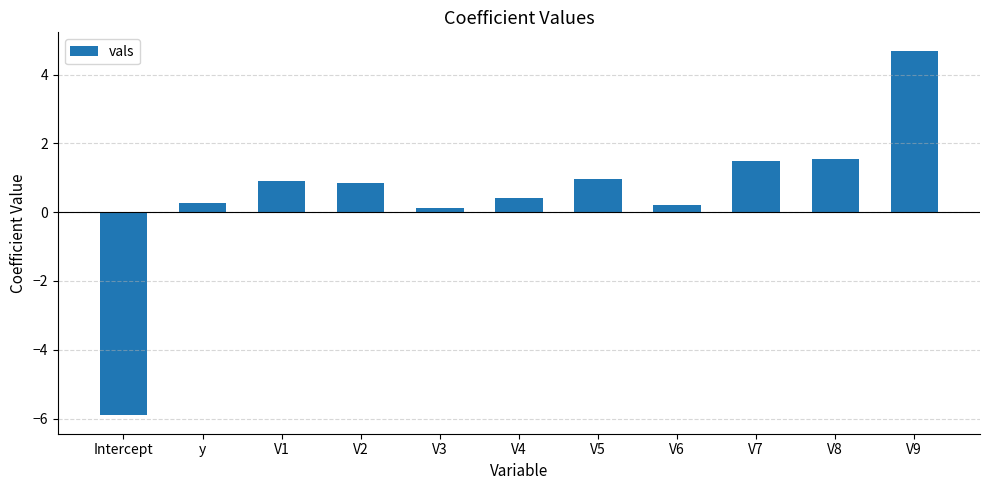

What is the minimum value shown in the chart?

-5.9